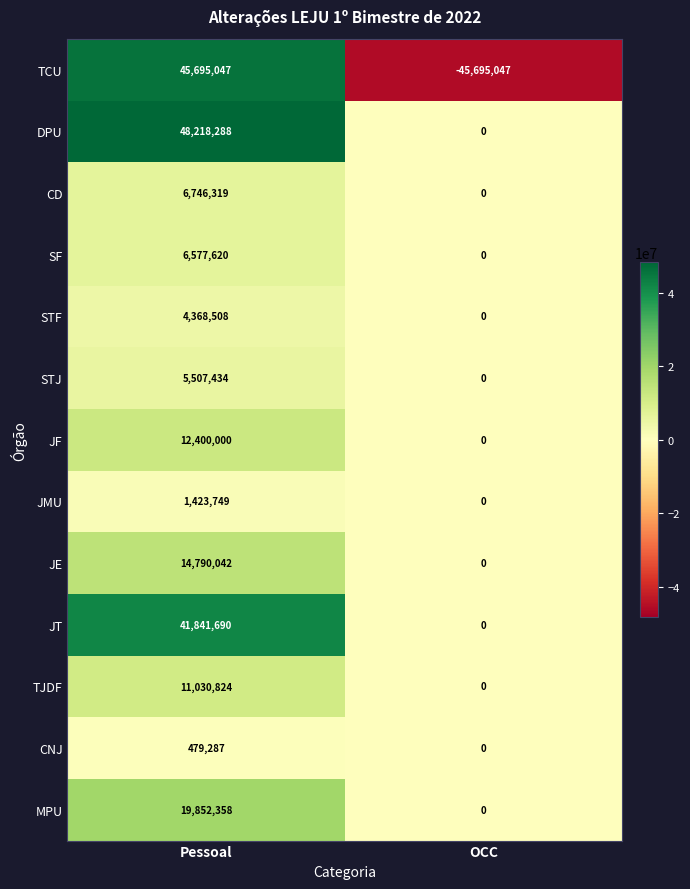

How many categories are shown in the chart?

2